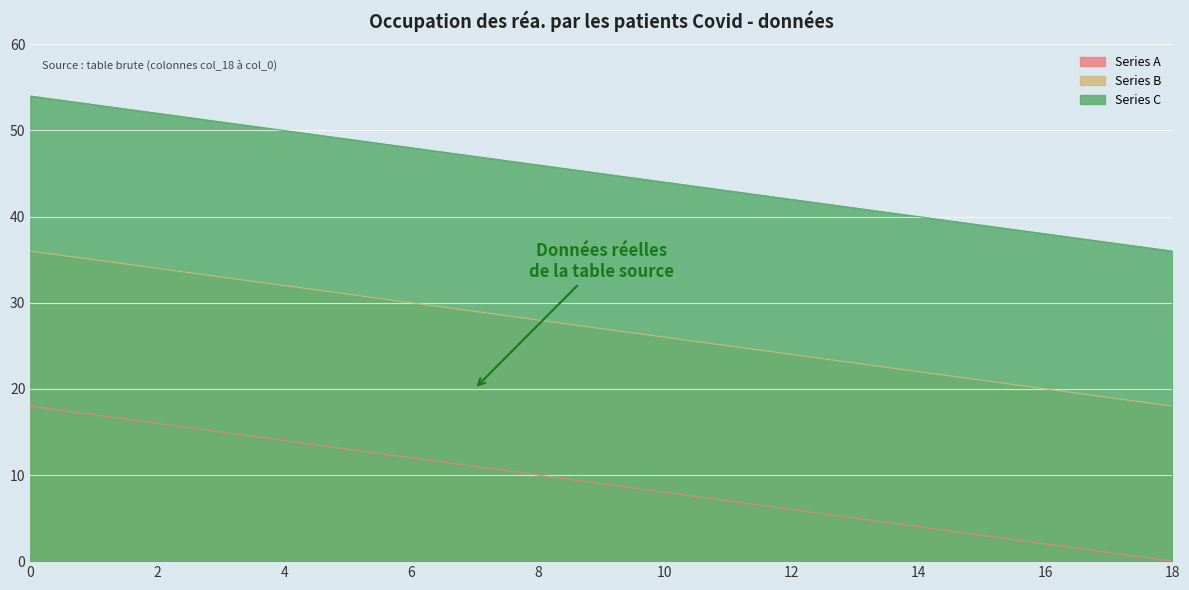

The value of Series C at 14 is 40. True or false?

True